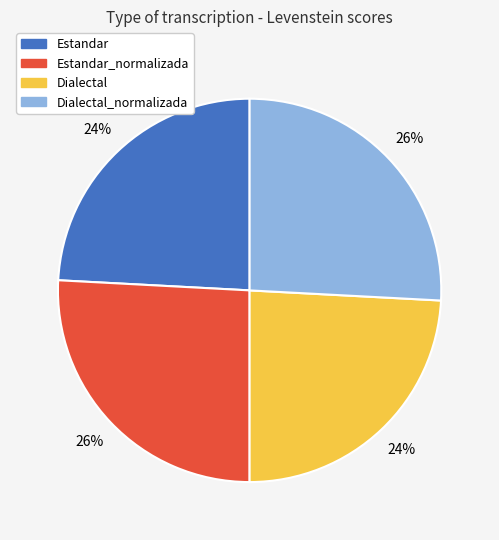

To the nearest percent, what is the average slice percentage?

25%